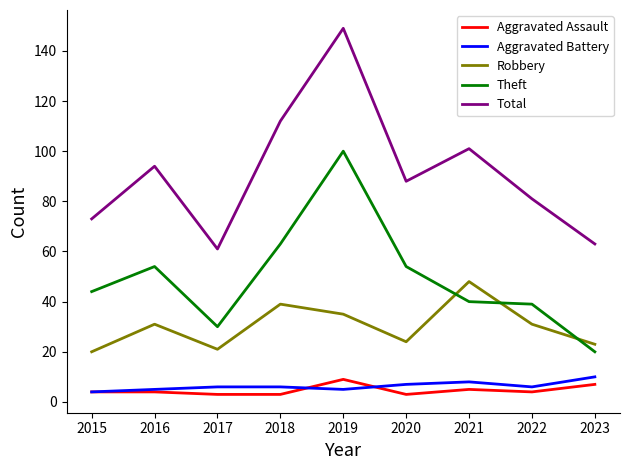

Which series has the largest total across all categories?

Total